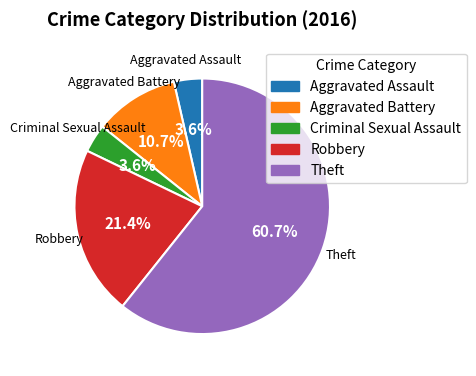

Do Aggravated Assault and Robbery together represent more than half of the pie?

No